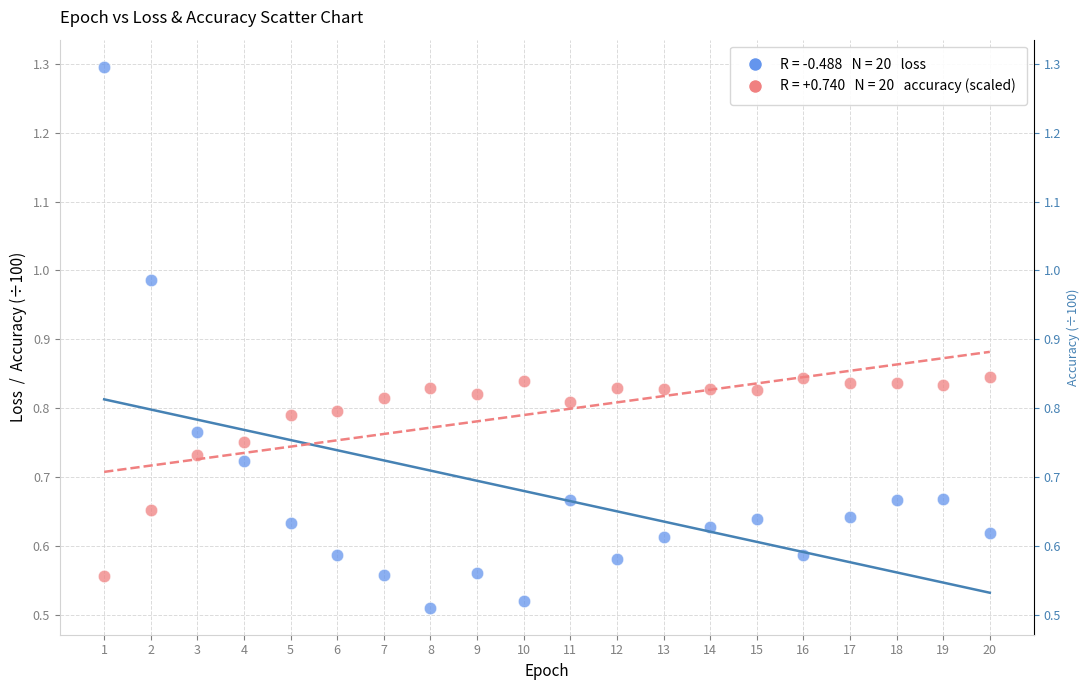

Across all data points, what is the range of X values (max minus min)?

19.0